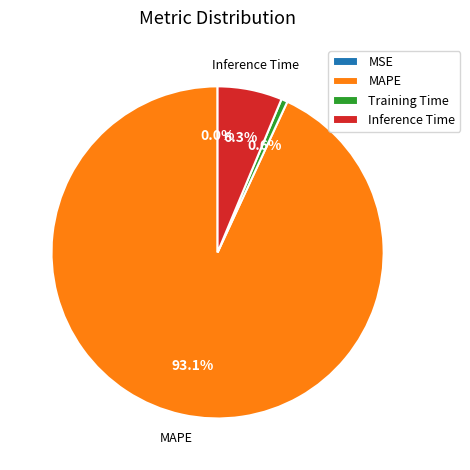

Which slice is the largest?

MAPE